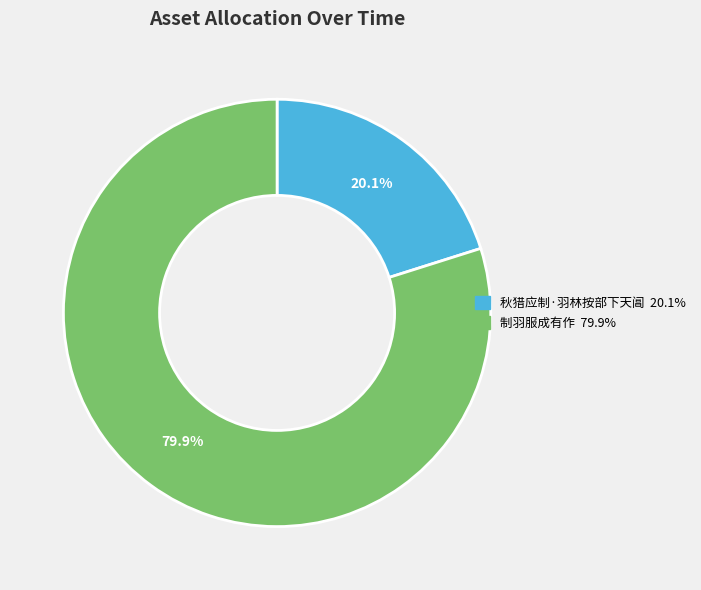

Rank the categories by value from lowest to highest.

秋猎应制·羽林按部下天阊, 制羽服成有作